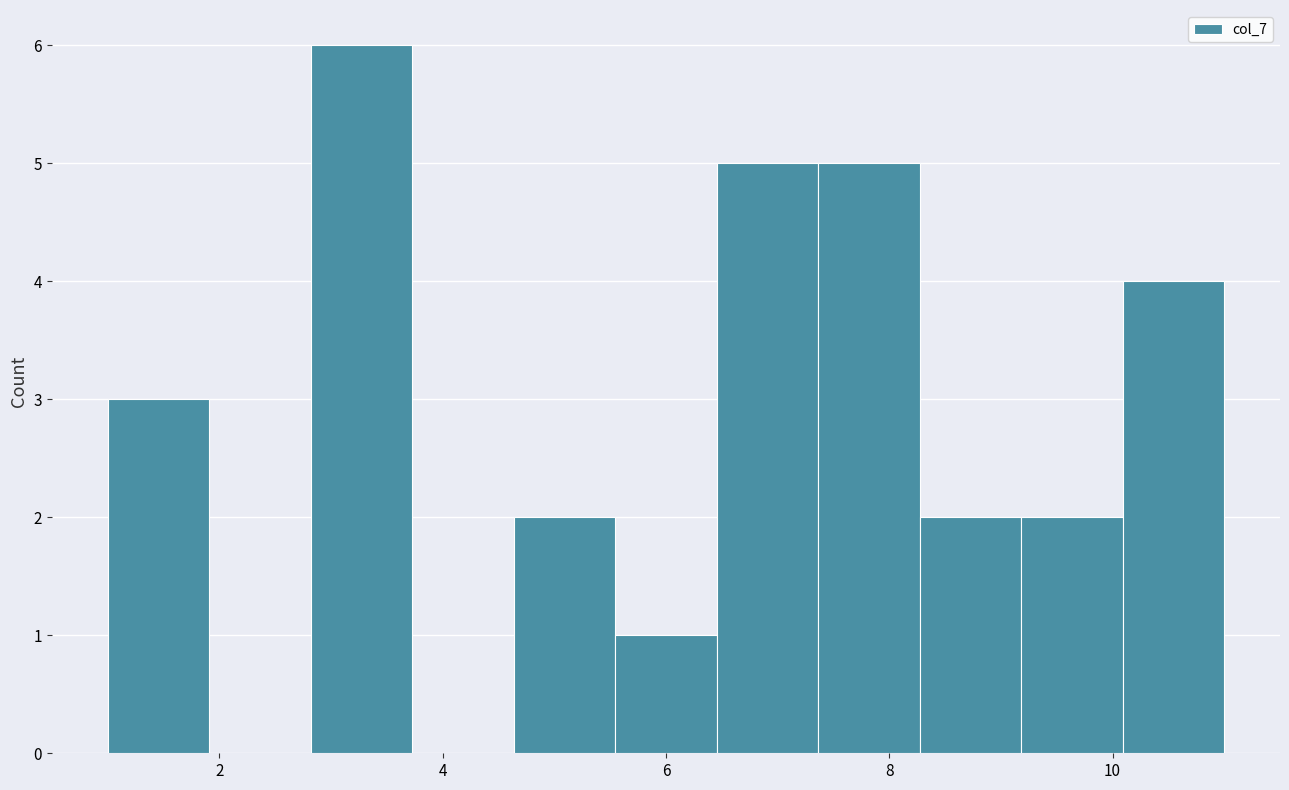

Which range on the x-axis has the tallest bar?

2.8 to 3.8